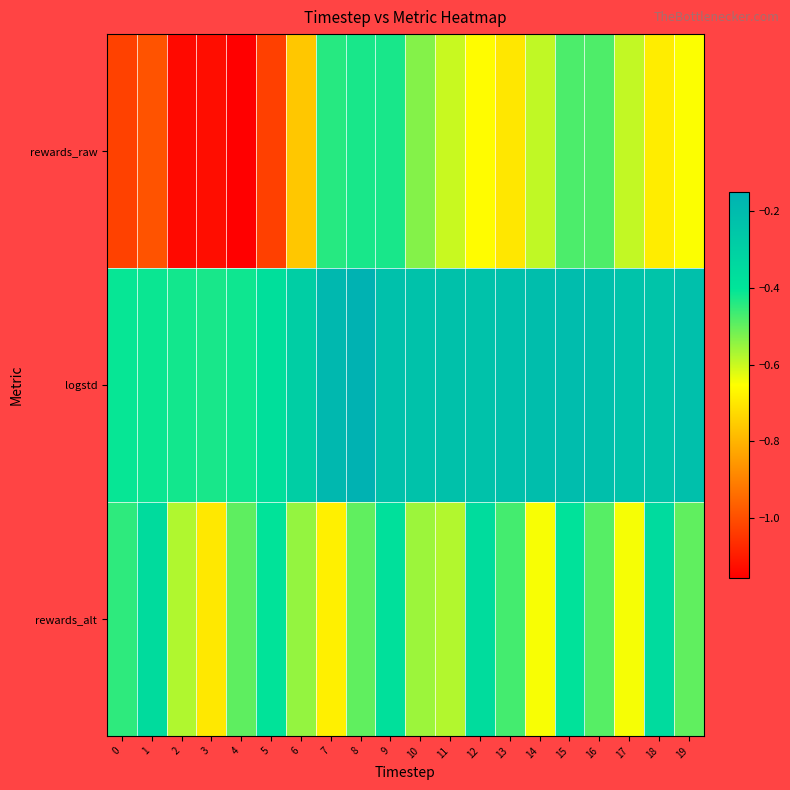

How many categories are shown in the chart?

20